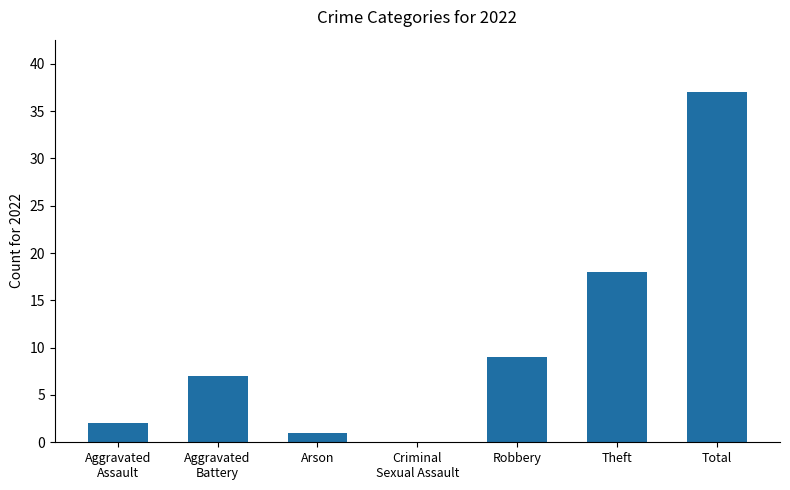

Reading left to right, list all the values displayed in this chart.

2	7	1	0	9	18	37